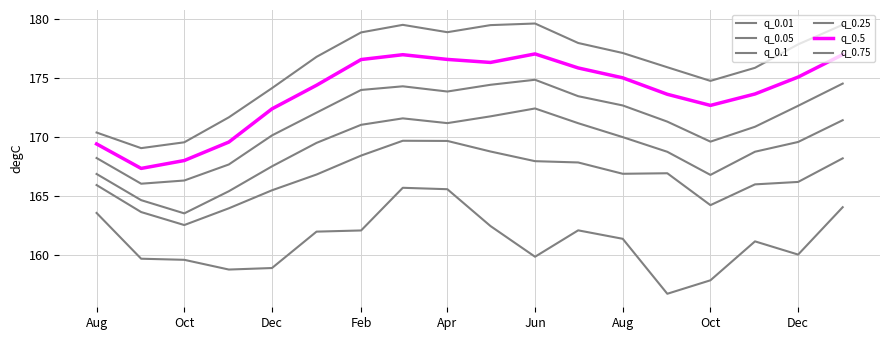

What is the difference between the maximum and second lowest values in the q_0.75 series?

10.1